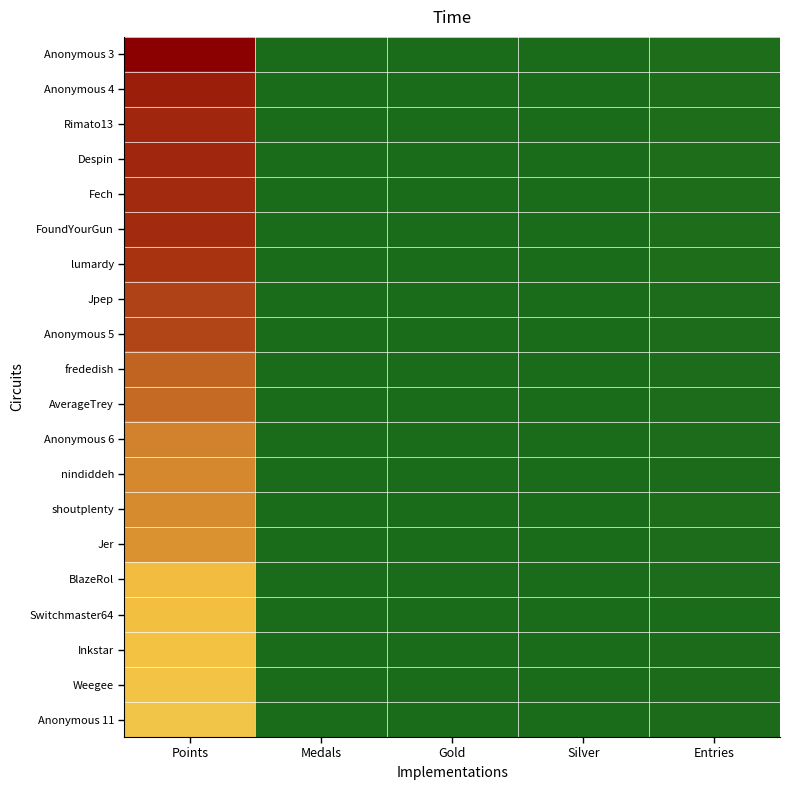

At which category is the sum across all series the highest?

Points